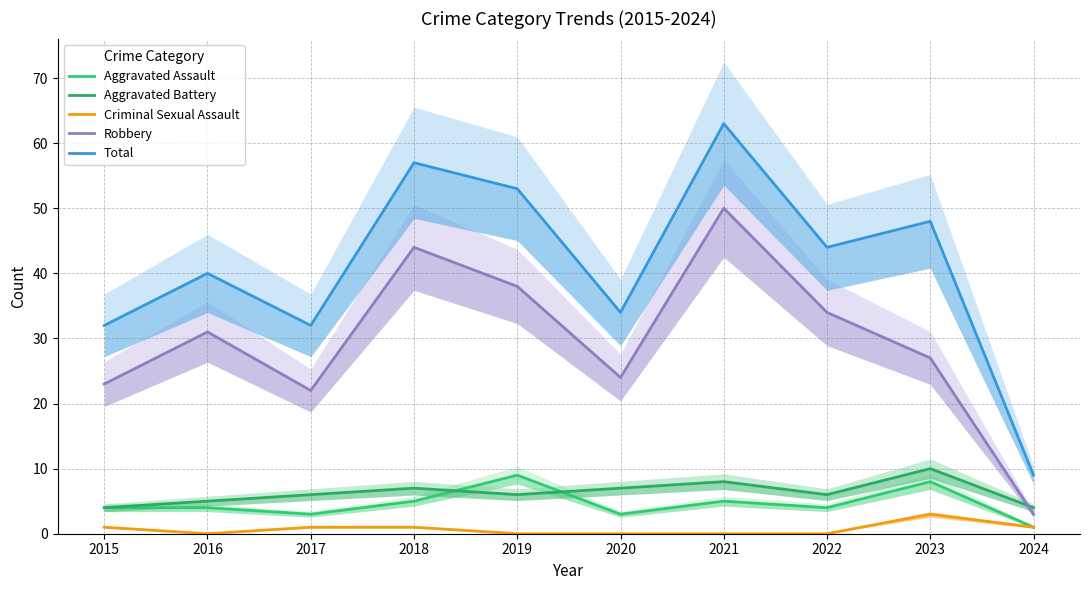

The value of Aggravated Assault at 2017 is 5. True or false?

False